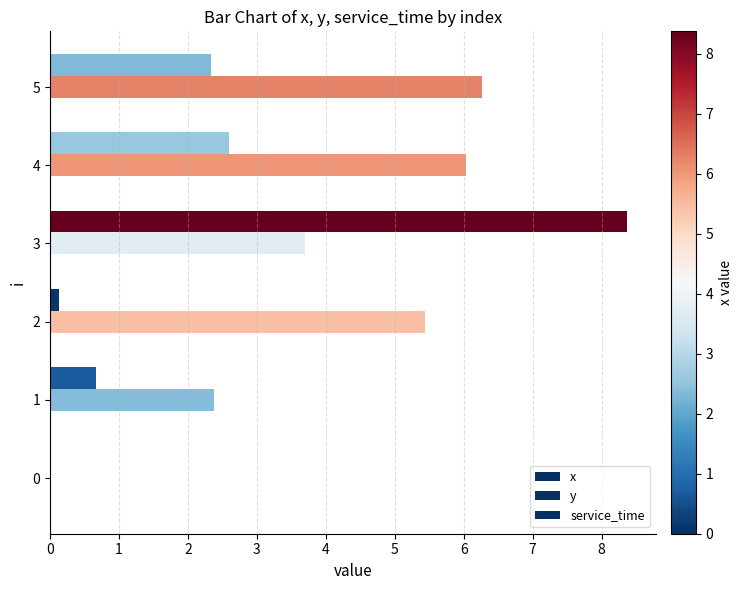

How many data points does each series have?

6